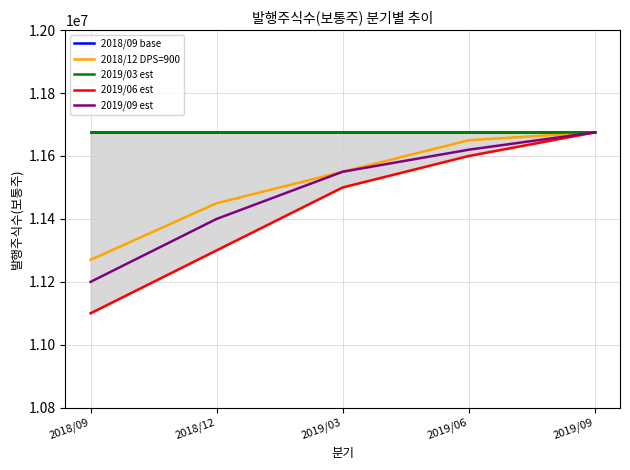

How many 2019/09 est values are between 11400000 and 11620000?

3